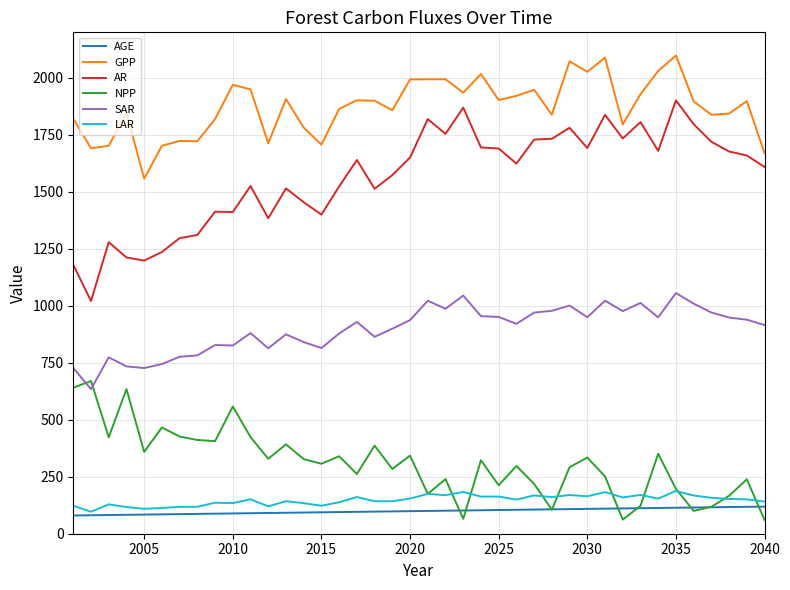

Which series has the largest total across all categories?

GPP